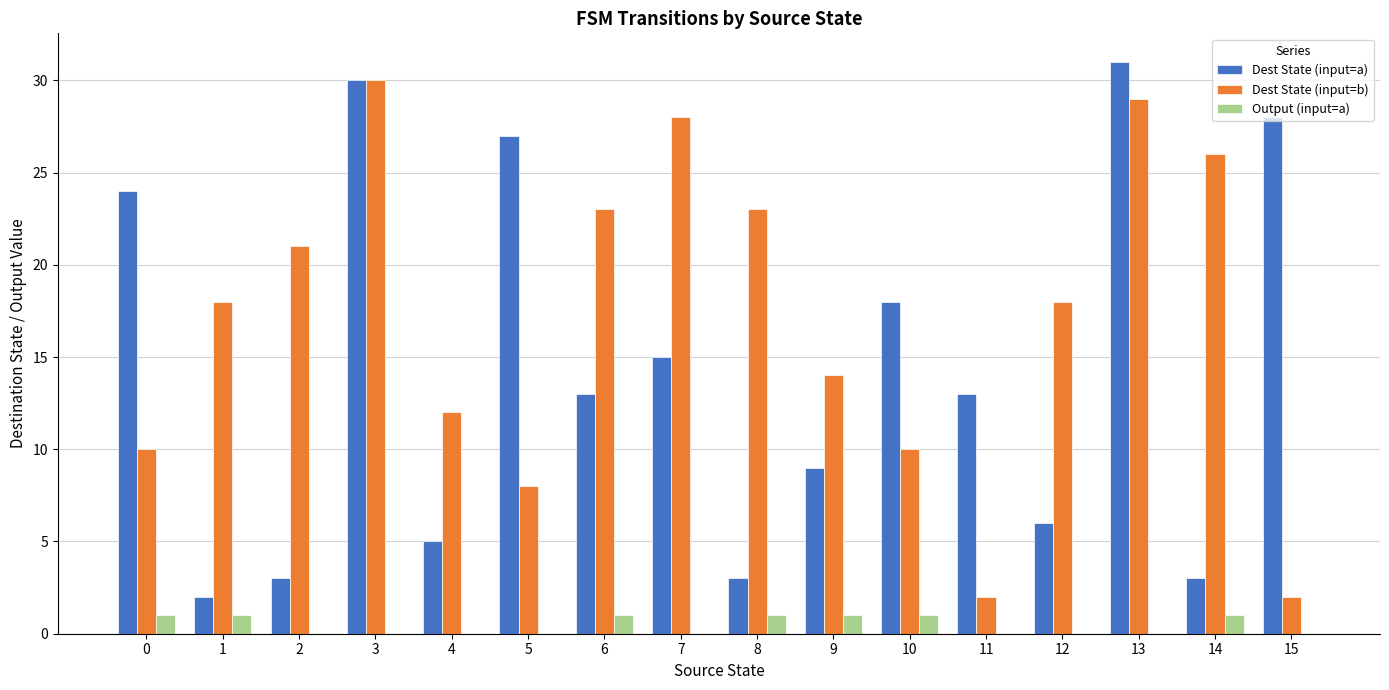

Reading right to left, what are all the values shown in this chart?

Dest State (input=a): 15=28	14=3	13=31	12=6	11=13	10=18	9=9	8=3	7=15	6=13	5=27	4=5	3=30	2=3	1=2	0=24
Dest State (input=b): 15=2	14=26	13=29	12=18	11=2	10=10	9=14	8=23	7=28	6=23	5=8	4=12	3=30	2=21	1=18	0=10
Output (input=a): 15=0	14=1	13=0	12=0	11=0	10=1	9=1	8=1	7=0	6=1	5=0	4=0	3=0	2=0	1=1	0=1